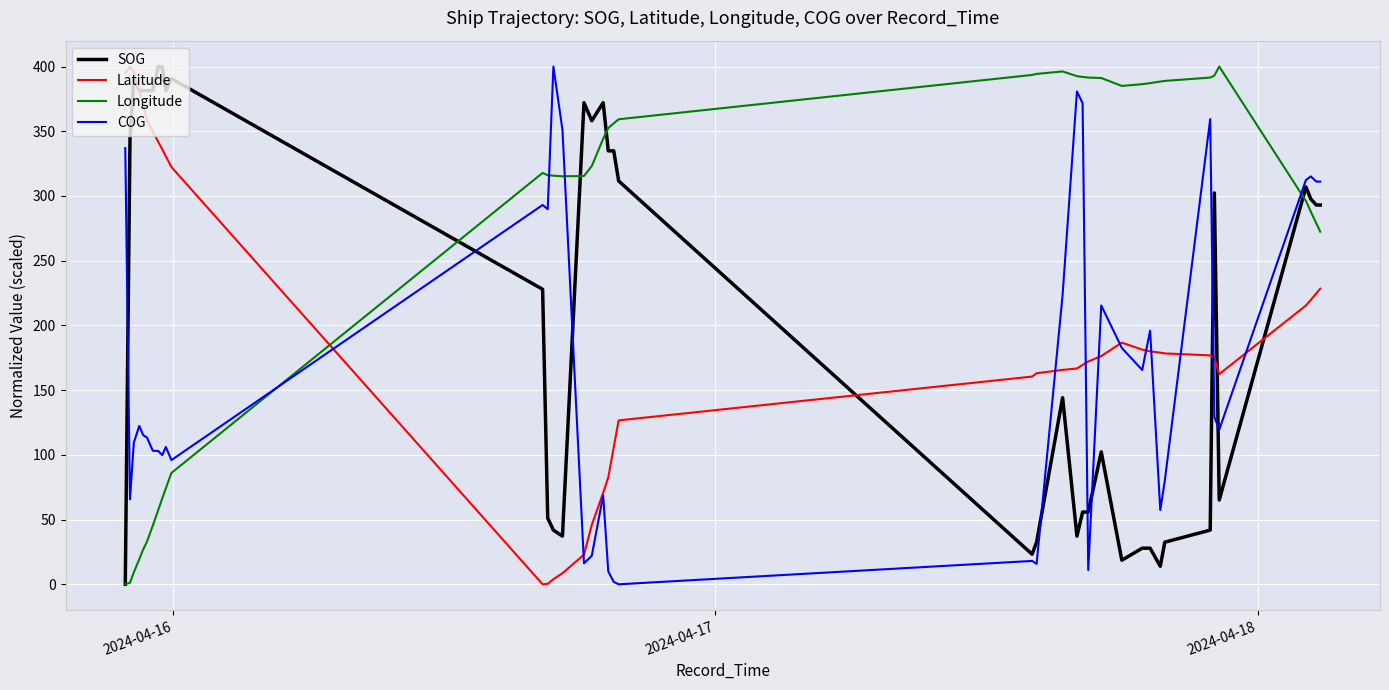

What is the maximum value shown in the chart?

400.0